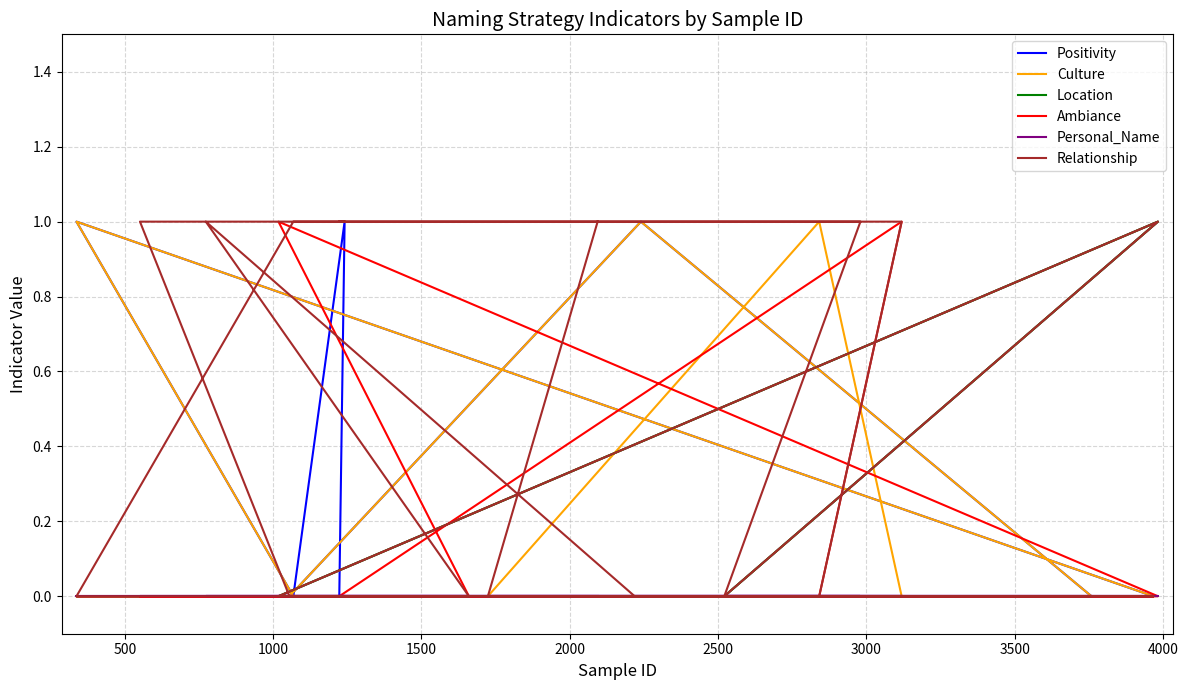

At which label is Relationship closest to 0?

500